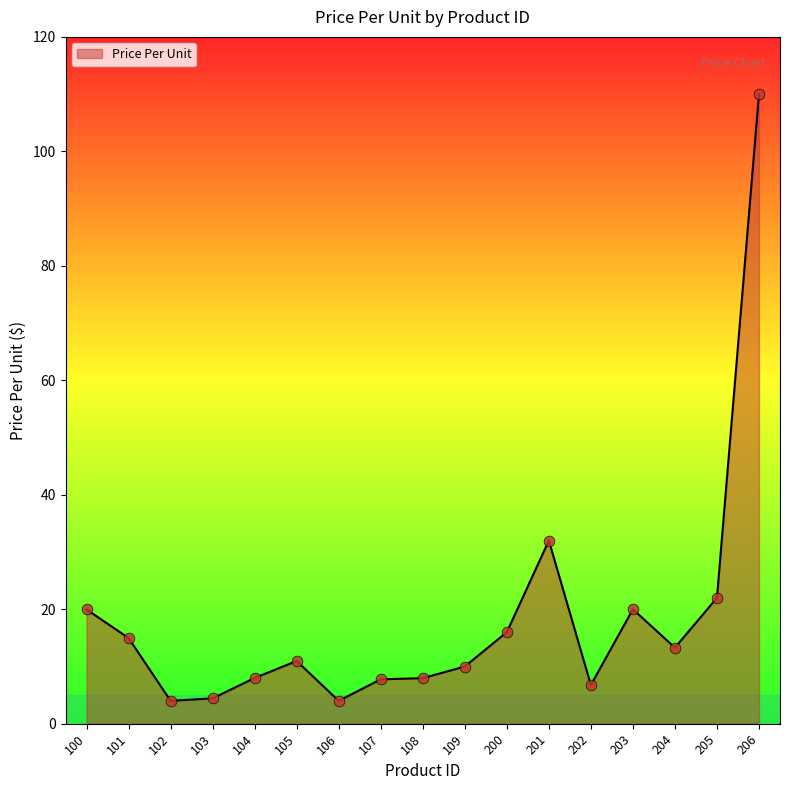

Which has a higher value, 200 or 100?

100